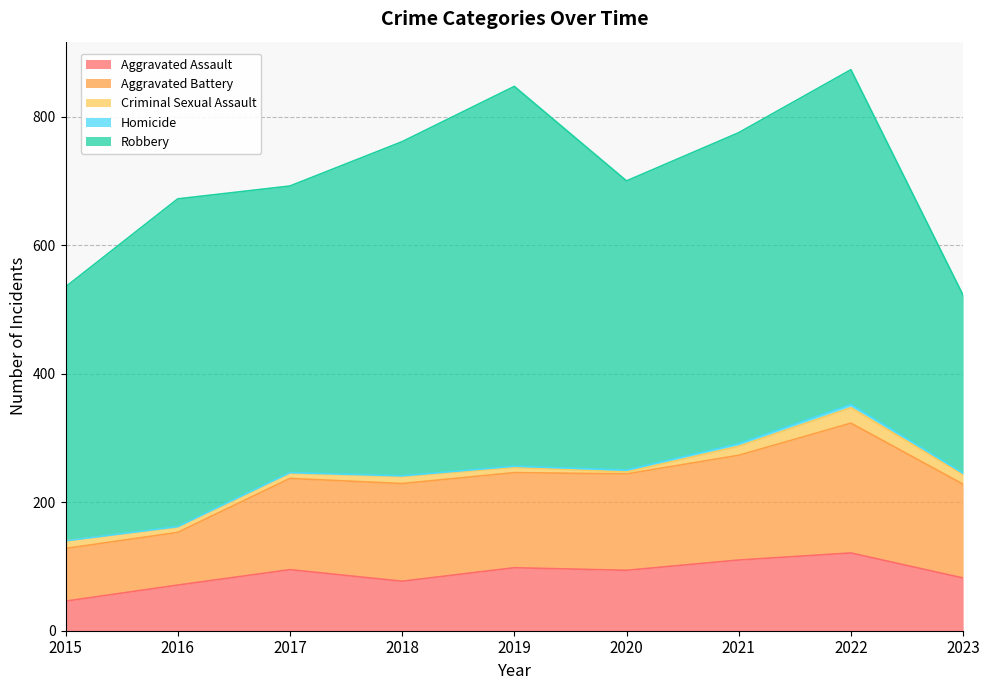

True or false: Homicide has a value of 1 at 2018.

False